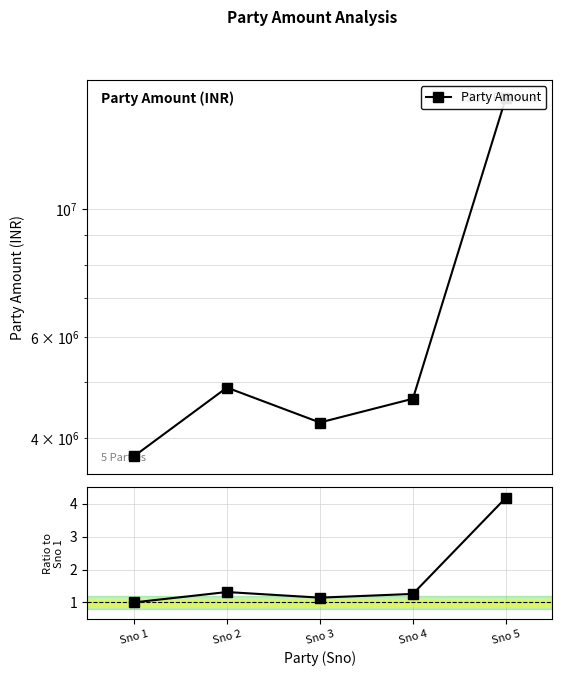

Which series has the widest spread of values?

Party Amount